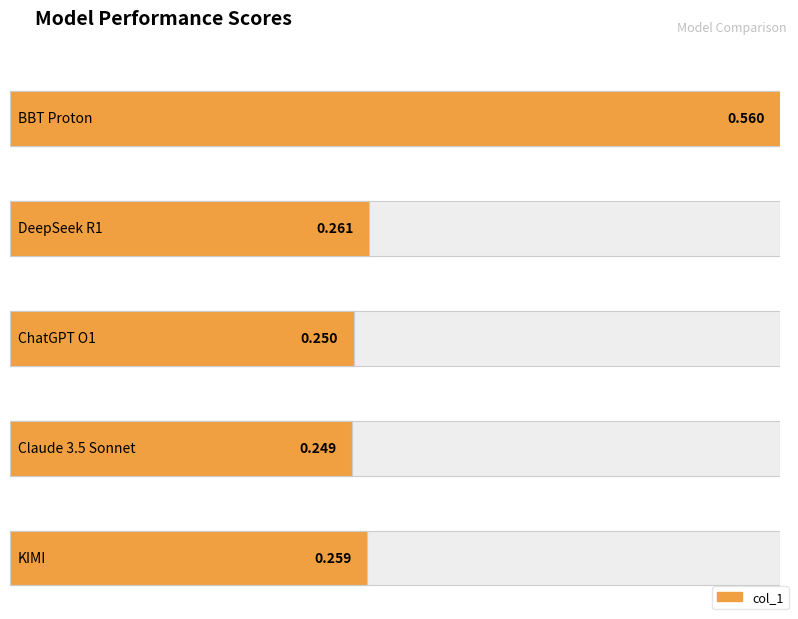

What is the value of the 4th bar from the left?

0.2